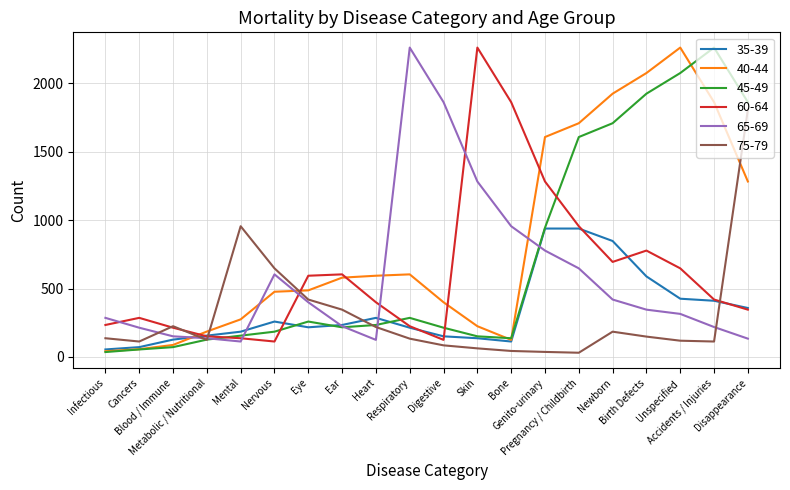

After their last crossing, which series has the higher values: 40-44 or 65-69?

40-44